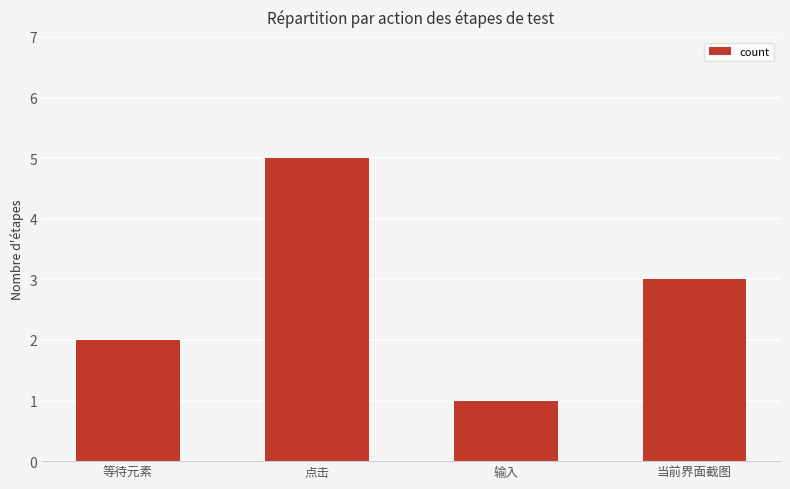

What is the sum of the values at 输入 and 当前界面截图?

4